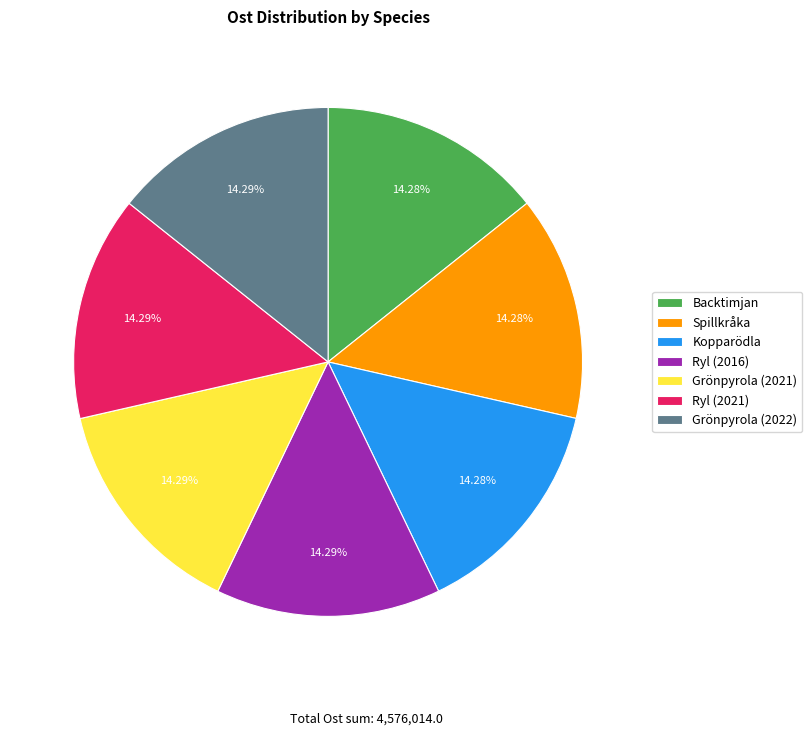

True or false: Kopparödla accounts for 7% of the total.

False